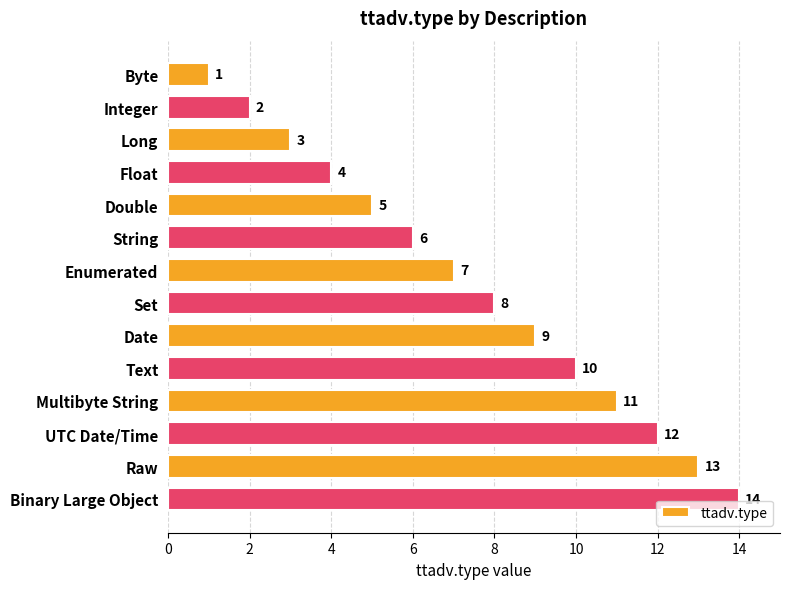

True or false: the data shows 9 at Date.

True